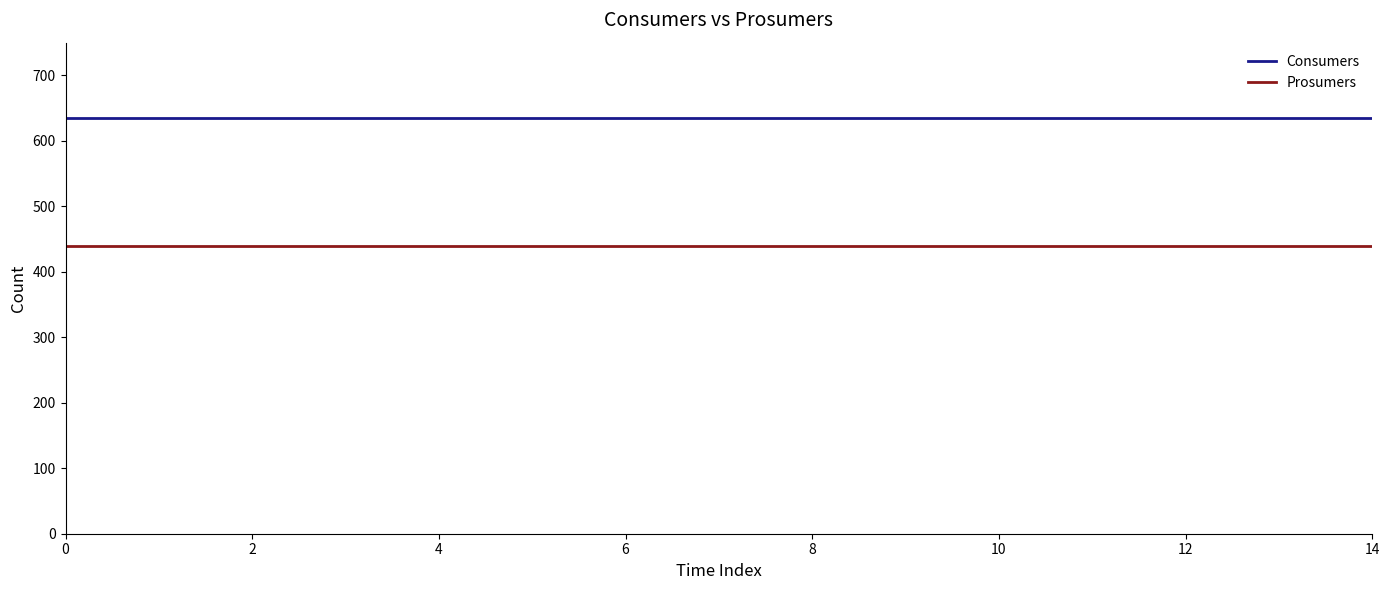

True or false: Consumers and Prosumers intersect in this chart.

False